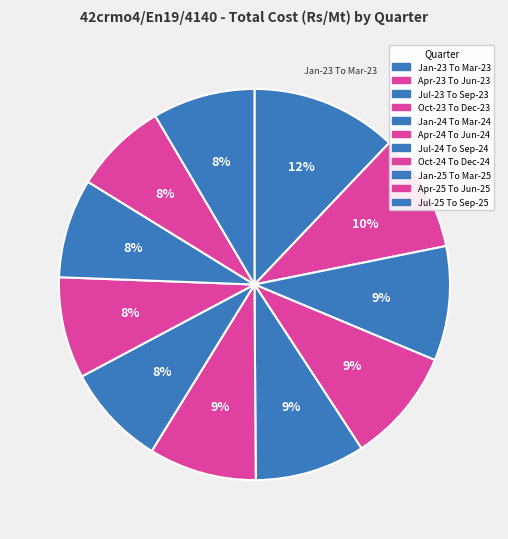

Which slice is the largest?

Jan-23 To Mar-23